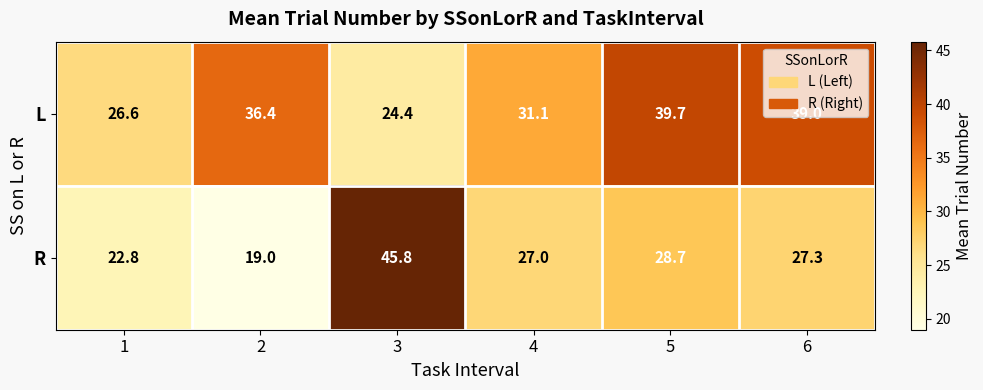

Which series has the largest range (max minus min)?

R